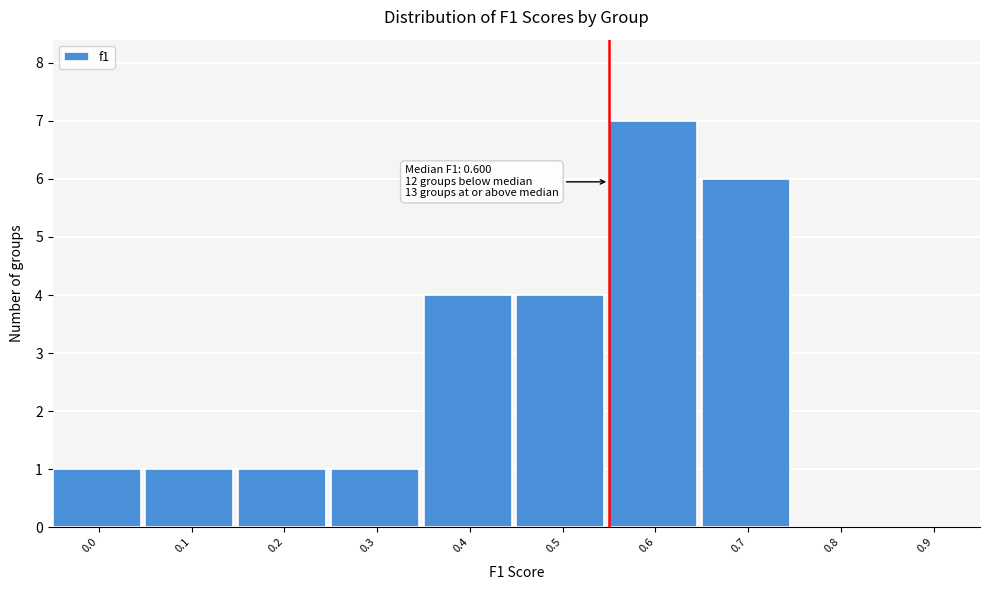

Reading left to right, list all the values displayed in this chart.

0.0=1	0.1=1	0.2=1	0.3=1	0.4=4	0.5=4	0.6=7	0.7=6	0.8=0	0.9=0